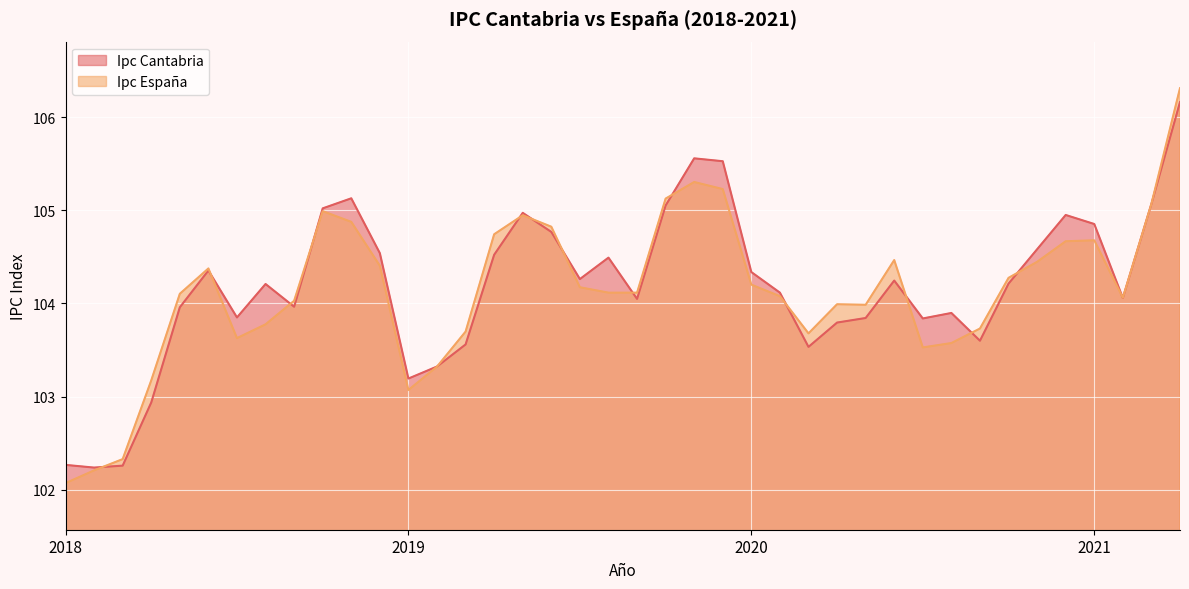

At which label is Ipc Cantabria closest to 104?

2018-9